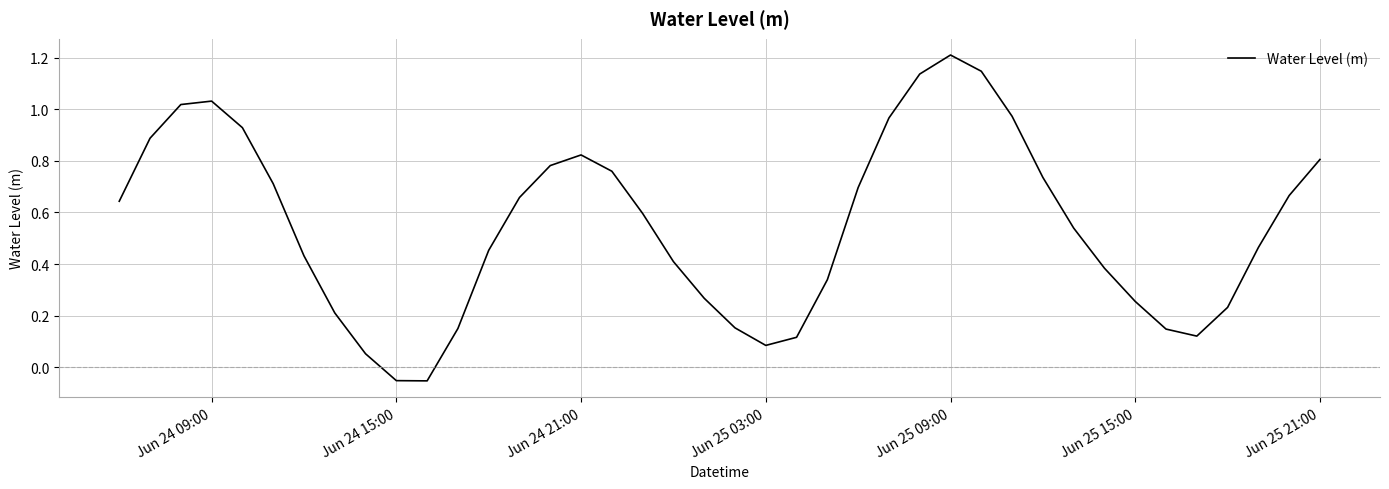

How many values are below 0?

2